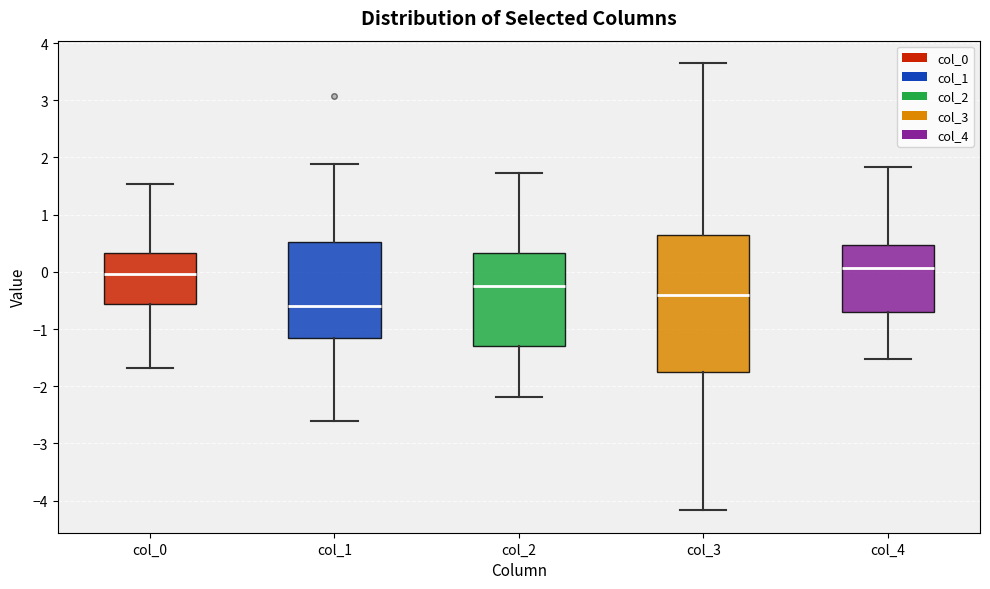

Where is the lower edge of the box for col_2 on the y-axis? The values are not printed on the chart, so give them approximately, as read against the axis.

-1.3